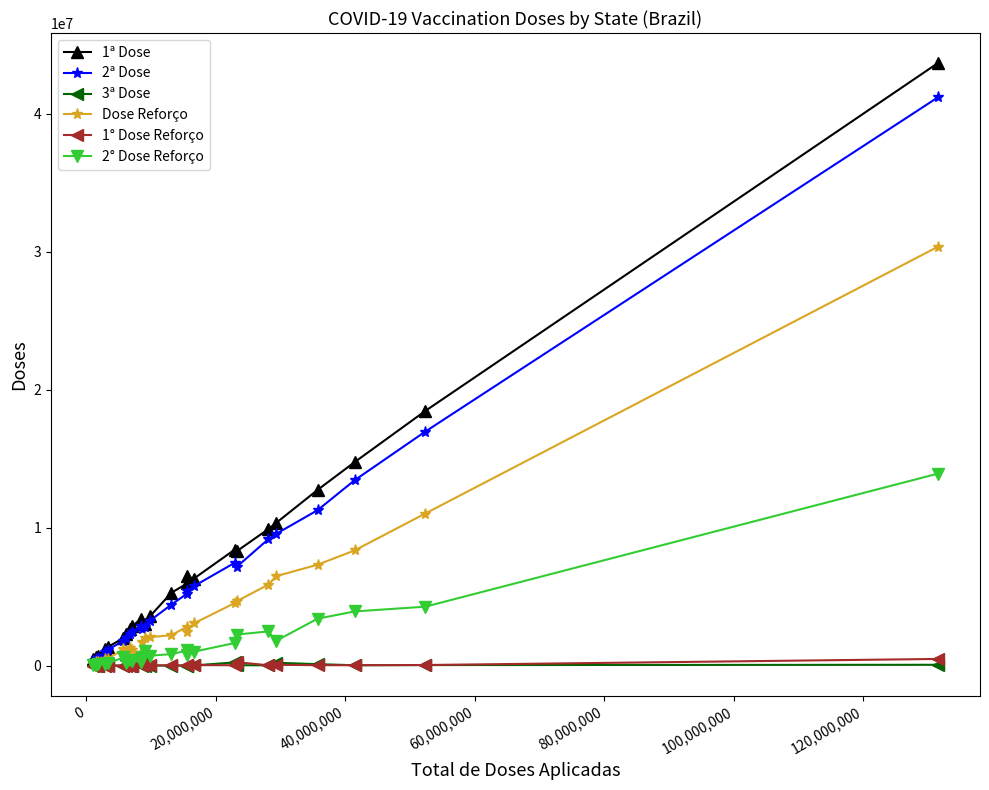

True or false: 1° Dose Reforço has more than 1 points higher than both neighbors.

True